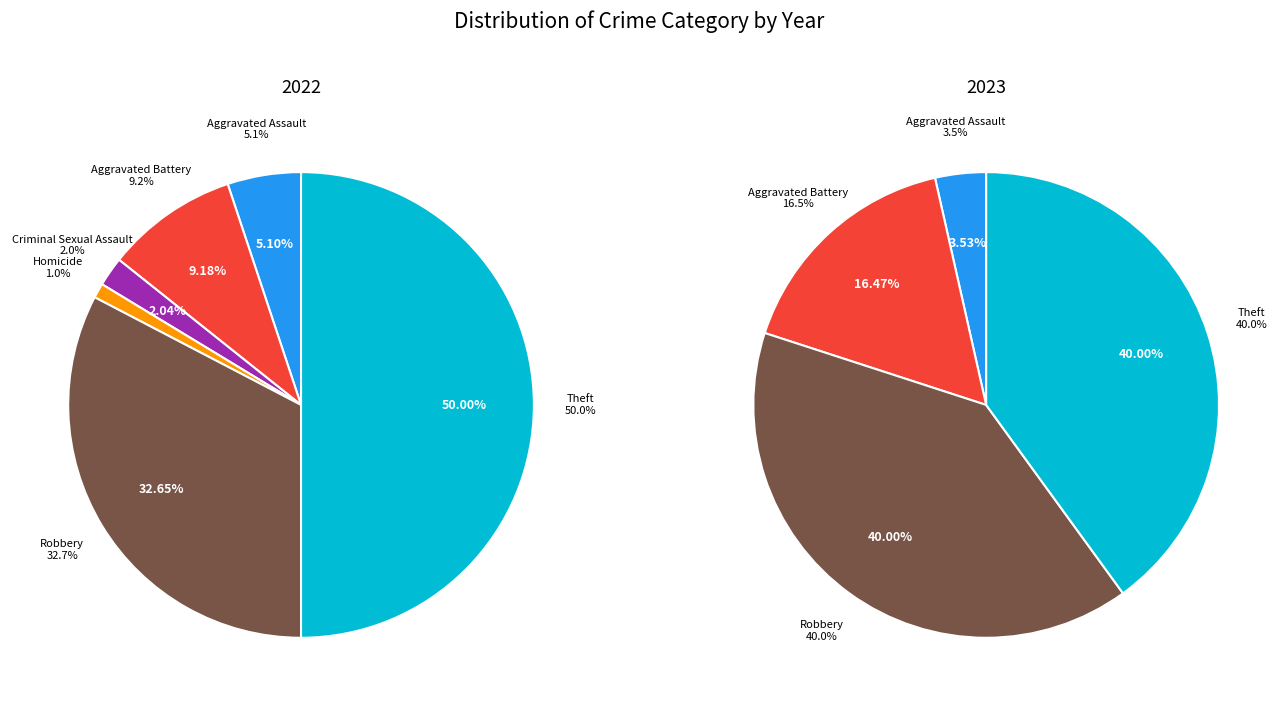

What is the total percentage of Arson and Robbery?

32.7%